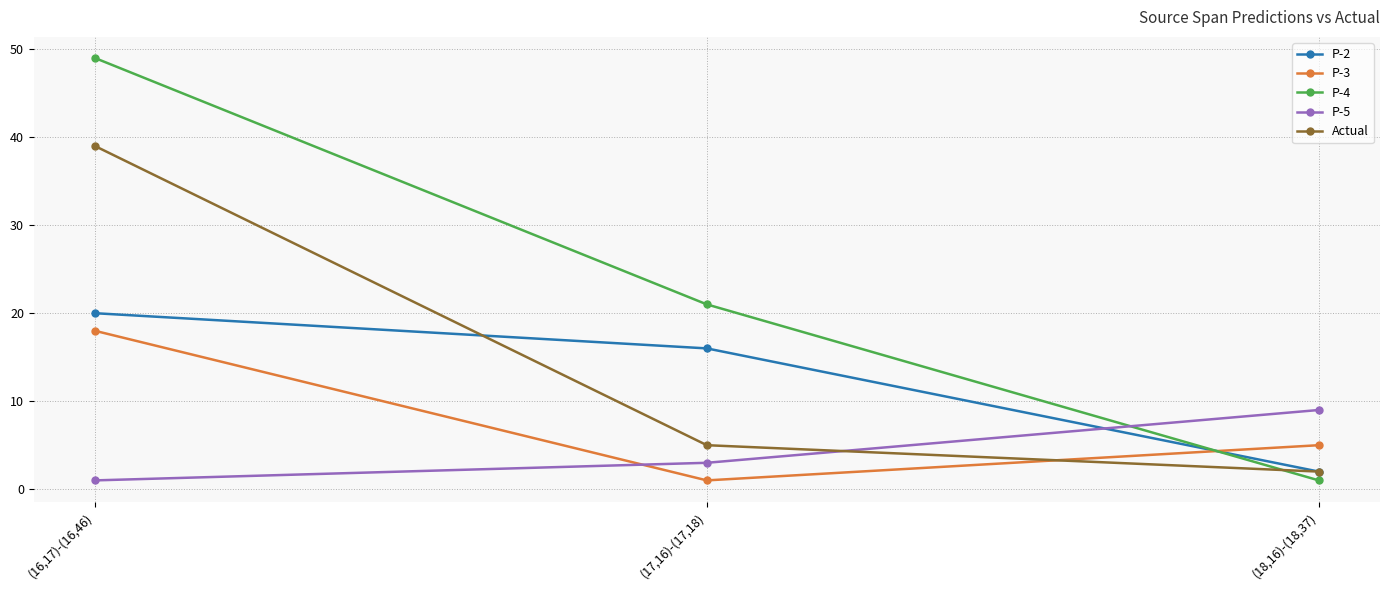

At which label does Actual reach its peak?

(16,17)-(16,46)